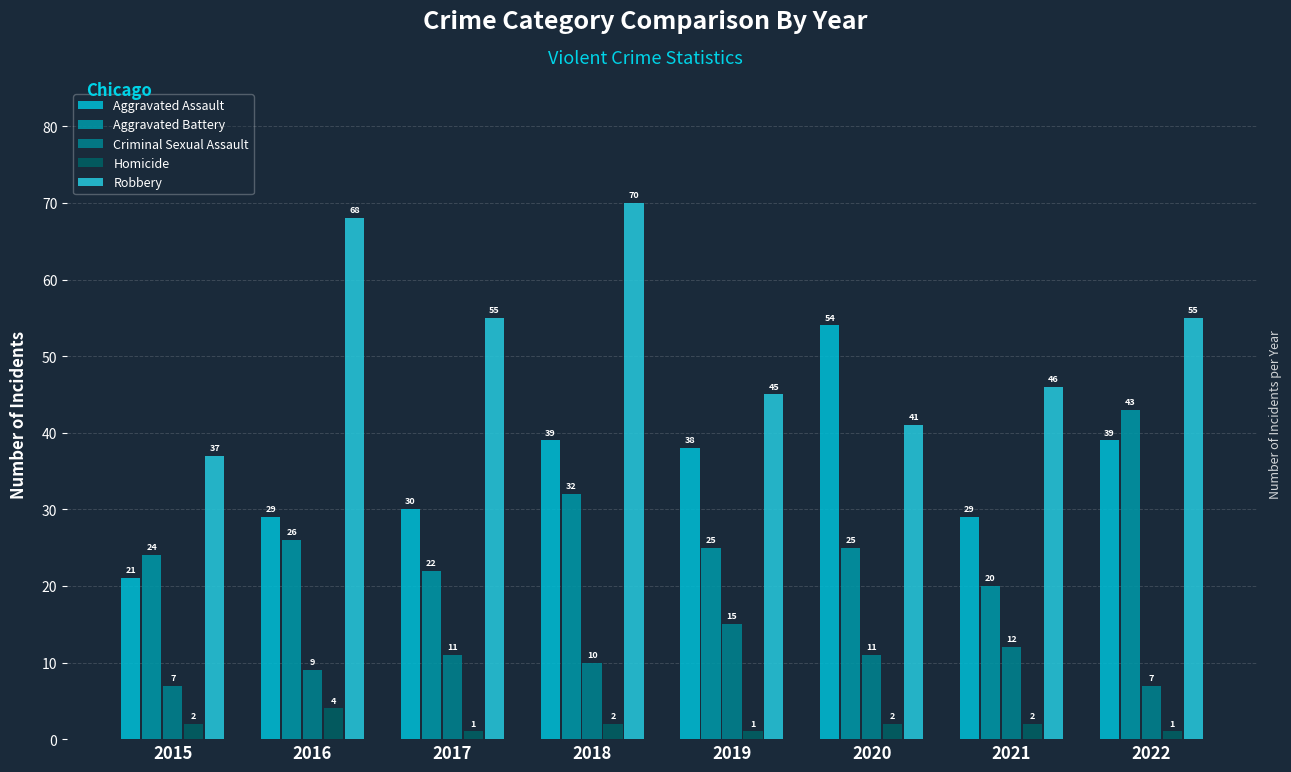

What are all the series names shown in the legend?

Aggravated Assault, Aggravated Battery, Criminal Sexual Assault, Homicide, Robbery